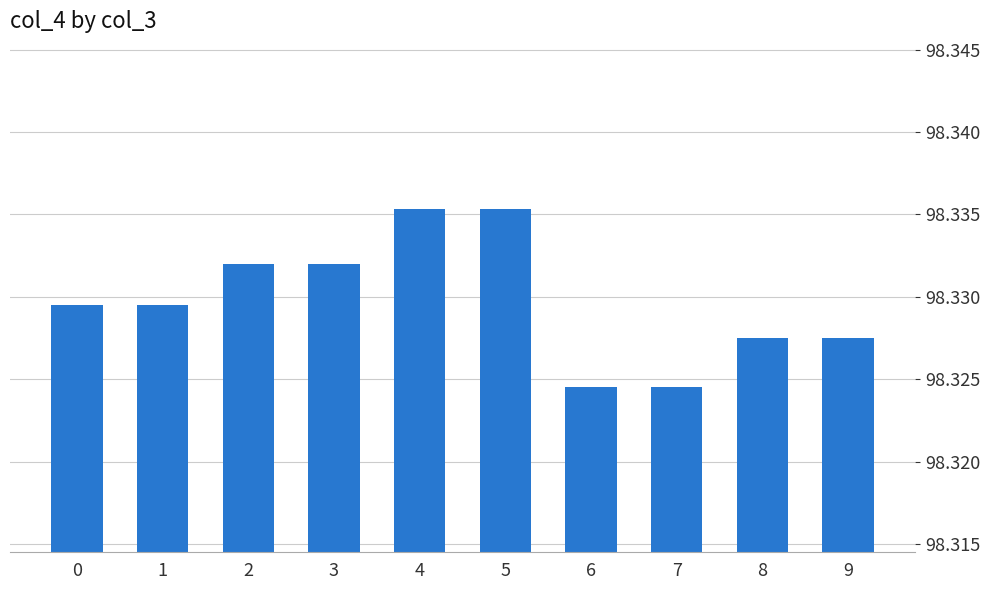

What is the sum of all values?

983.3